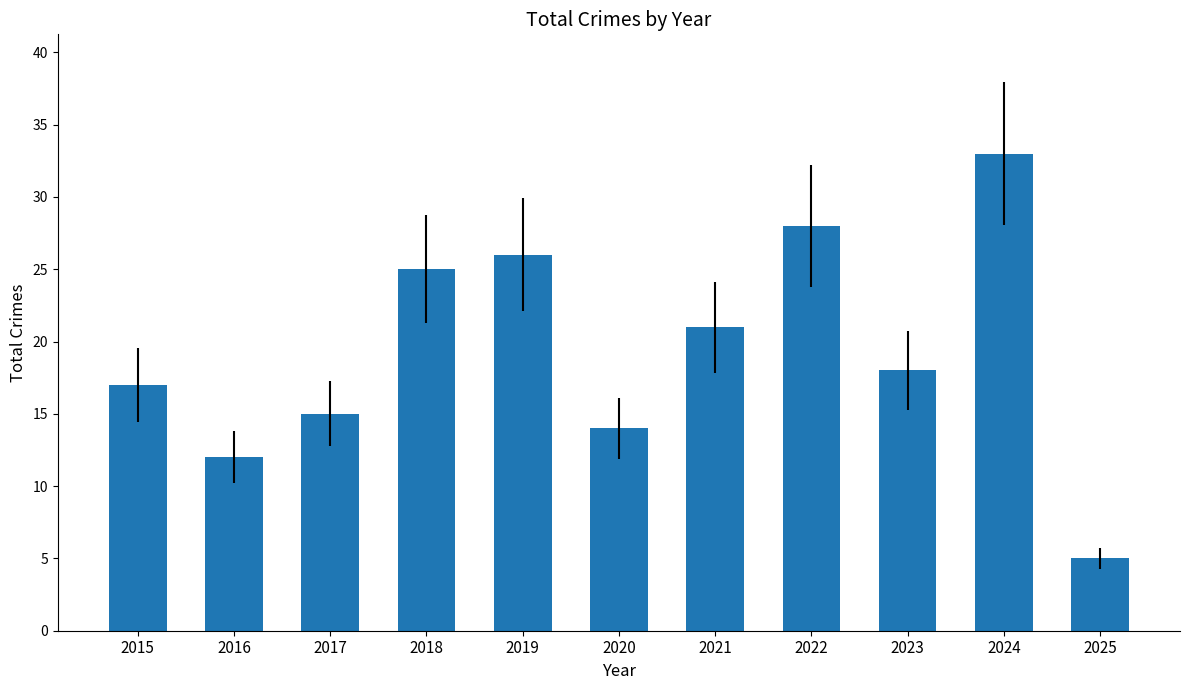

What is the value of the 11th bar from the left?

5